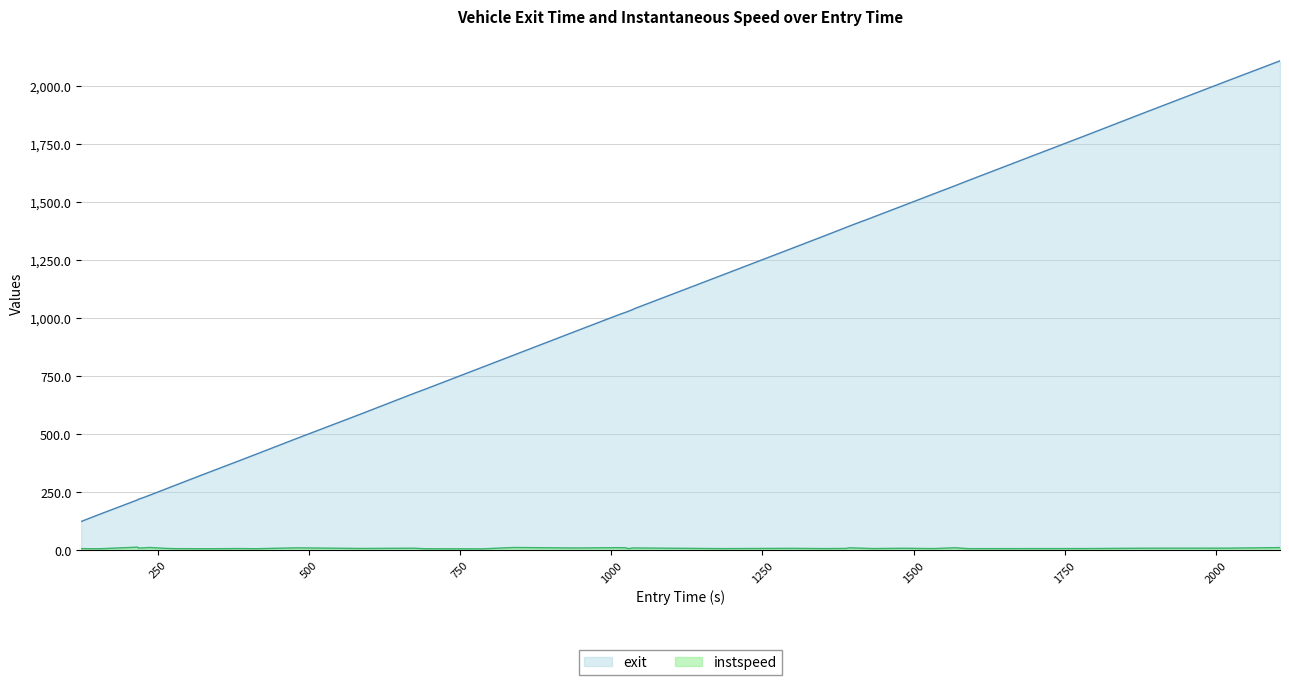

What is the highest value of the instspeed series?

14.1